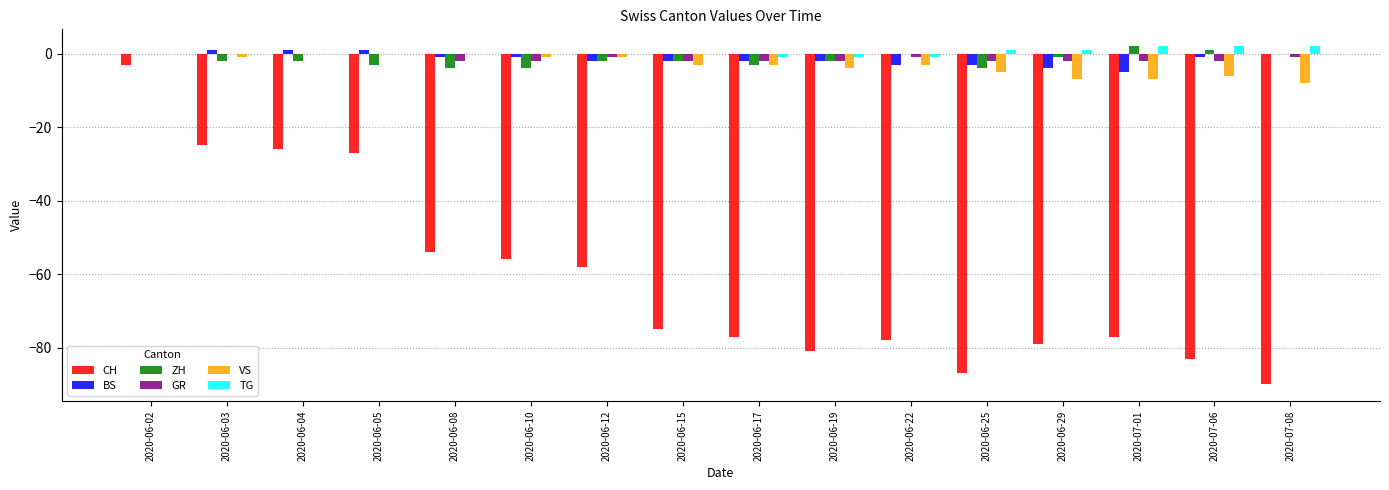

How many distinct data groups are displayed?

6